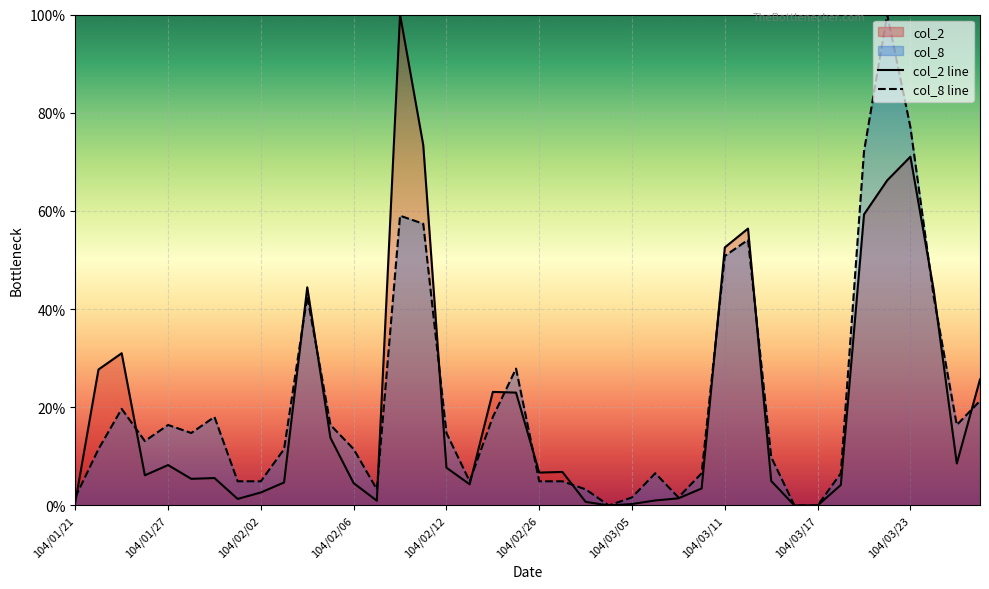

Reading right to left, list all the values displayed in this chart.

col_2 line: 25.7	8.5	44.0	71.0	66.2	59.3	4.2	0.0	0.0	5.0	56.4	52.6	3.5	1.5	1.0	0.3	0.0	0.7	6.8	6.7	23.0	23.1	4.3	7.7	73.4	100.0	1.0	4.5	13.8	44.4	4.7	2.6	1.3	5.6	5.4	8.2	6.1	31.0	27.7	0.6
col_8 line: 21.3	16.4	42.6	77.0	100.0	72.1	6.6	0.0	0.0	9.8	54.1	50.8	6.6	1.6	6.6	1.6	0.0	3.3	4.9	4.9	27.9	18.0	4.9	14.8	57.4	59.0	3.3	11.5	16.4	42.6	11.5	4.9	4.9	18.0	14.8	16.4	13.1	19.7	11.5	1.6